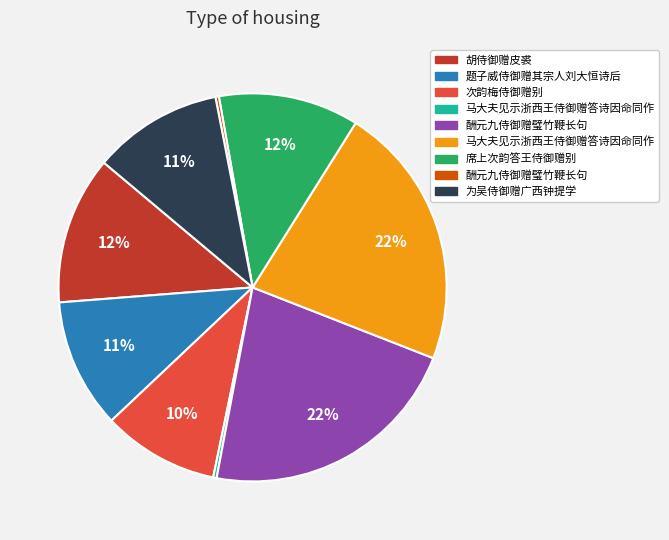

Is there any slice that represents more than half of the pie?

No